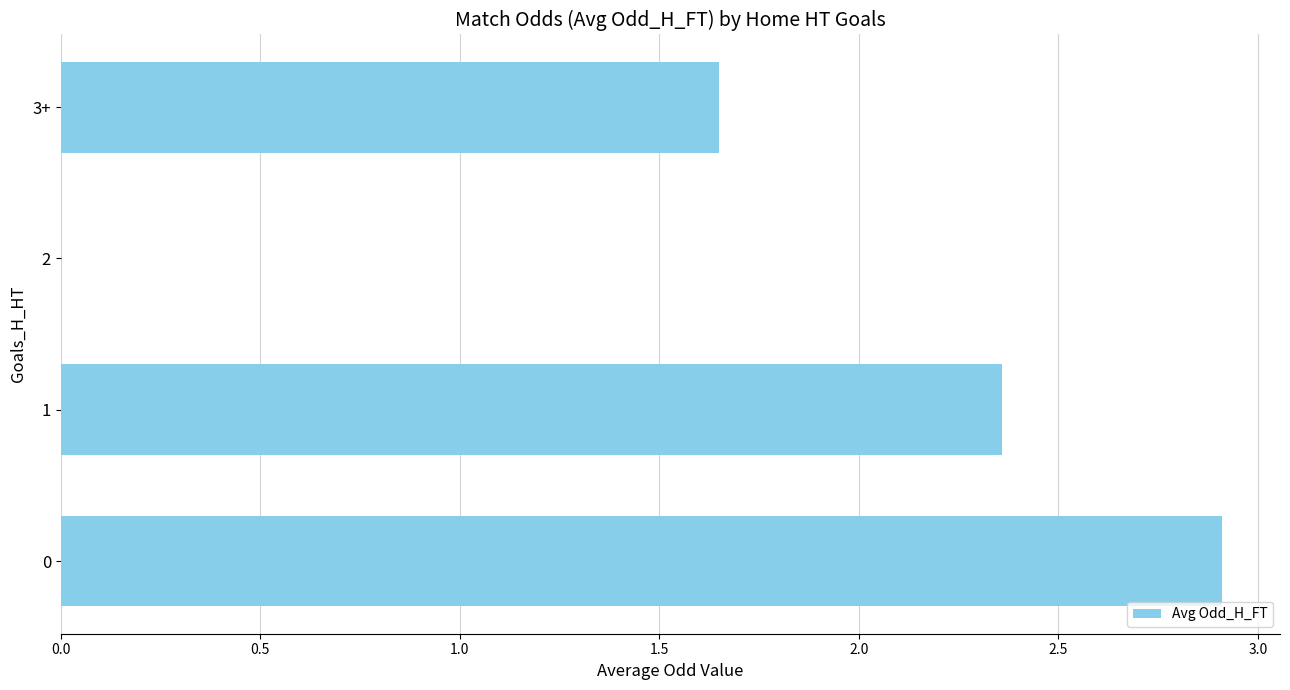

Approximately how many times larger is the value at 1 compared to 0?

0.8